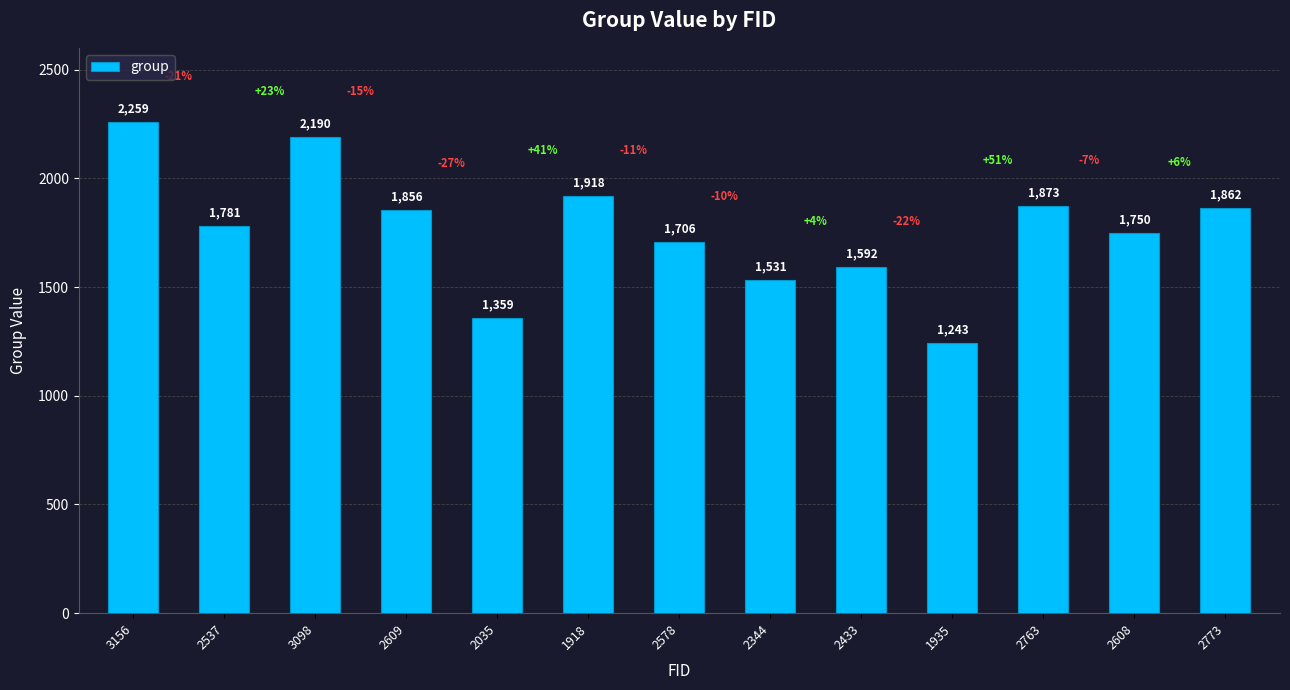

Rank the categories by value from highest to lowest.

3156, 3098, 1918, 2763, 2773, 2609, 2537, 2608, 2578, 2433, 2344, 2035, 1935